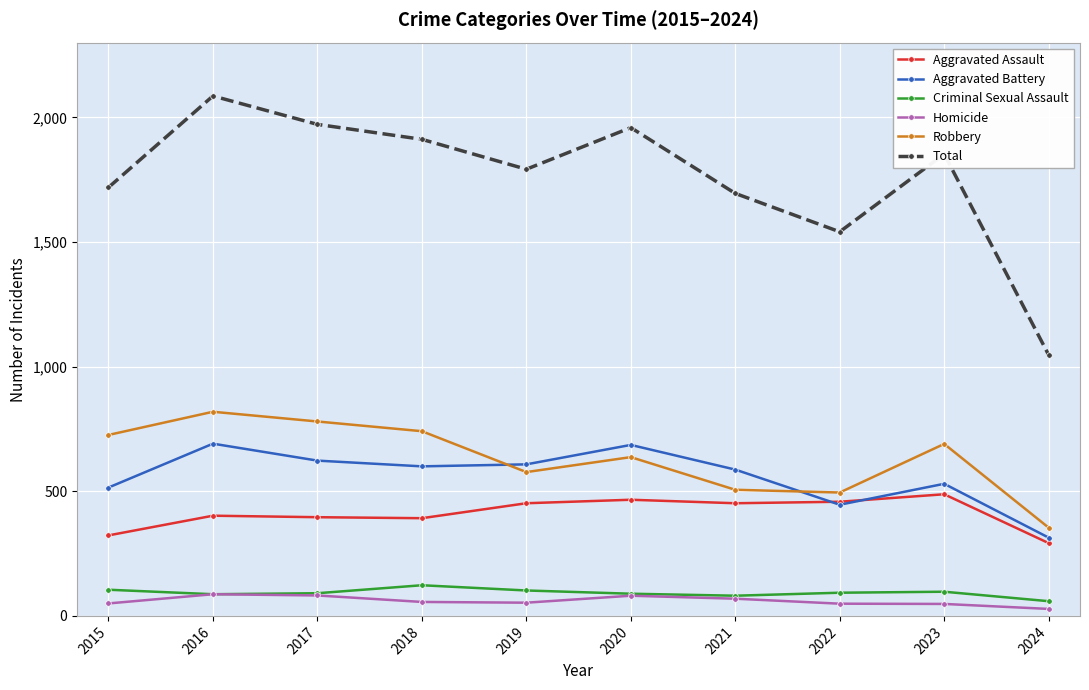

At which category is the sum across all series the highest?

2016